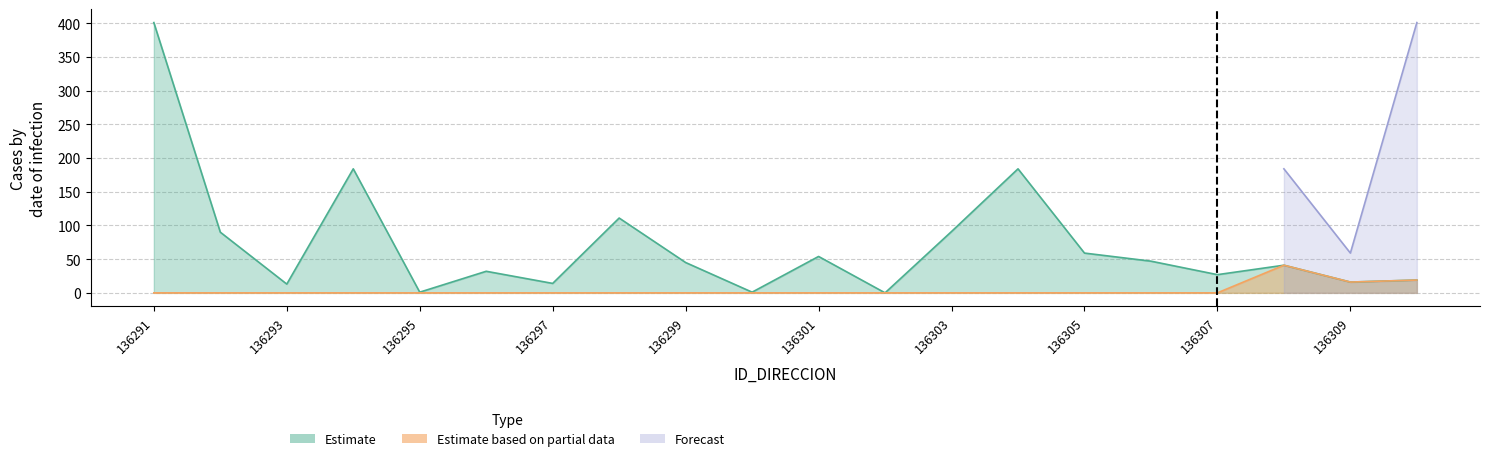

What is the difference between the Estimate based on partial data values at 136305 and 136310?

19